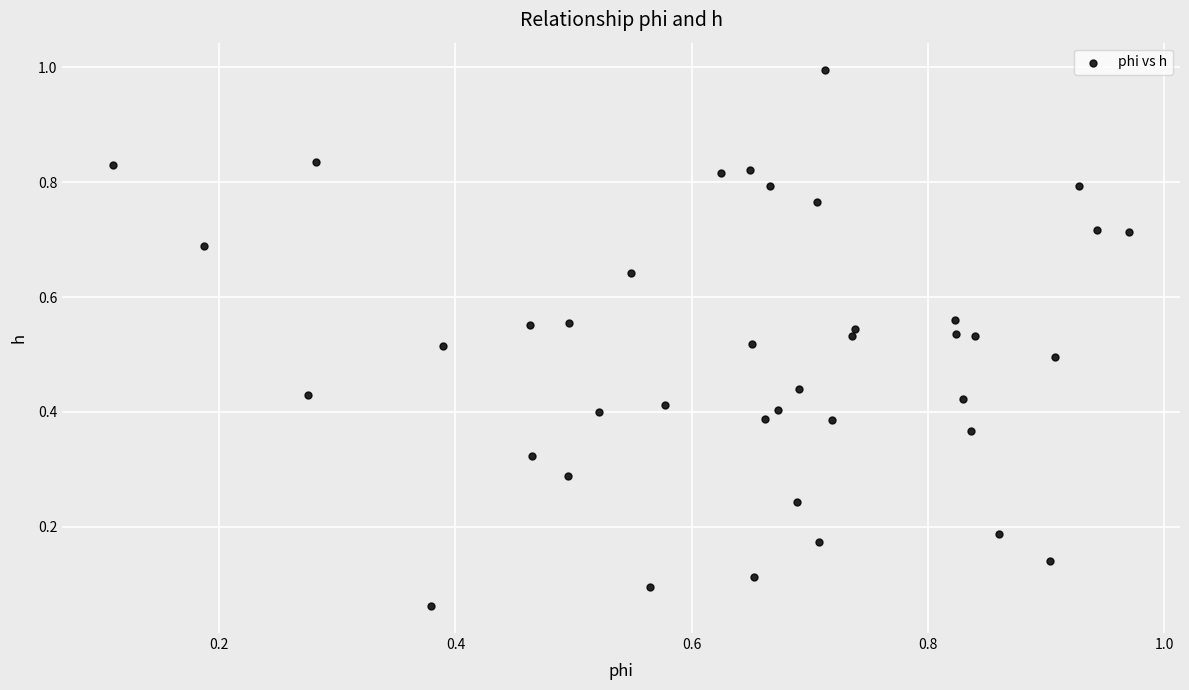

What is the range of X values (max minus min)?

0.9